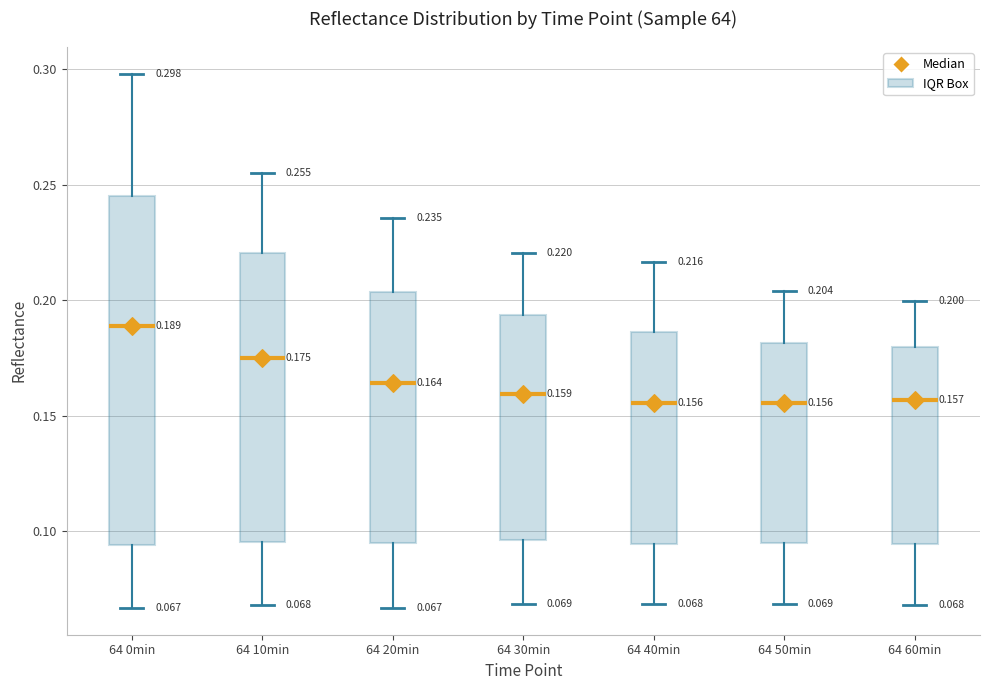

Which box's median line is the highest?

64 0min